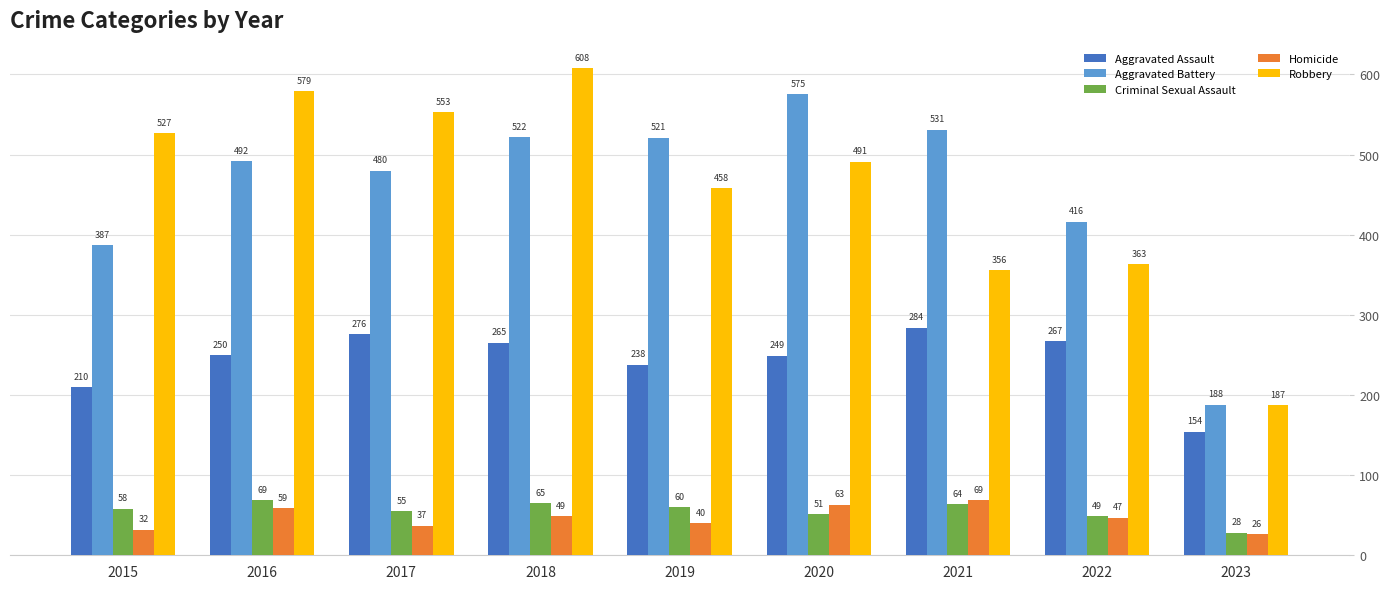

How many data points in Homicide are less than 47?

4